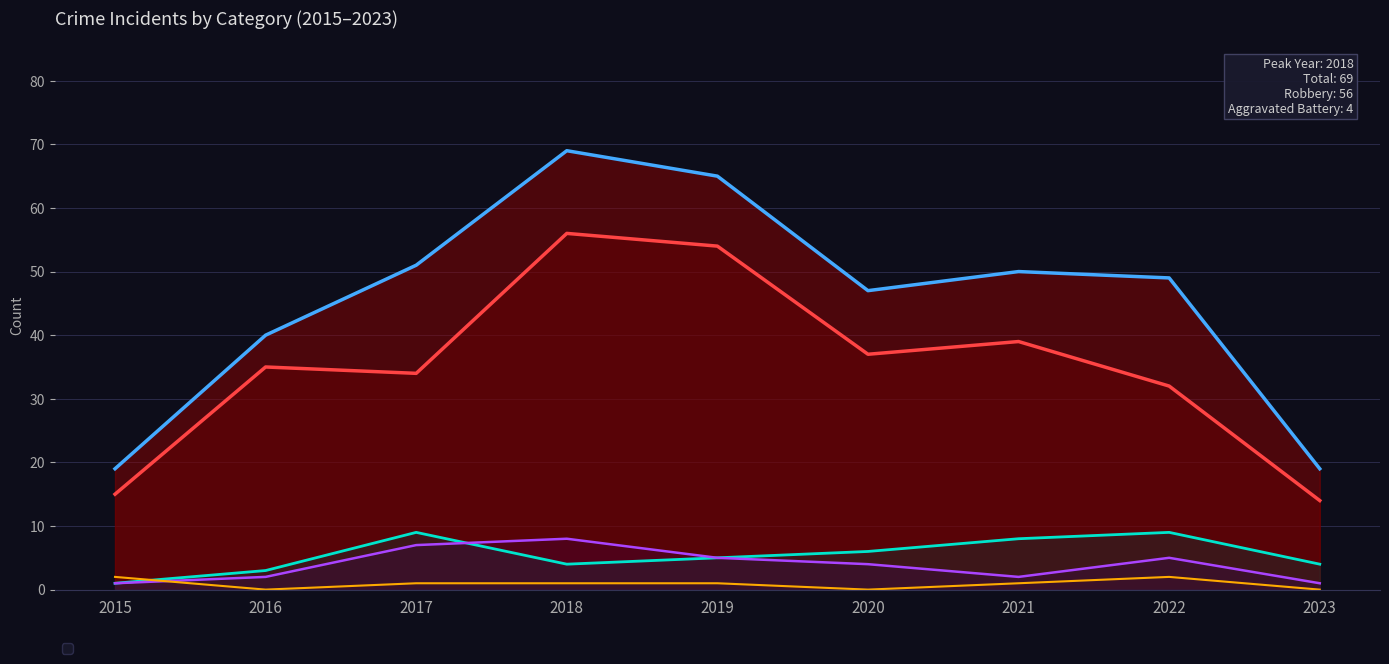

At which category does Aggravated Assault reach its first local peak?

2018